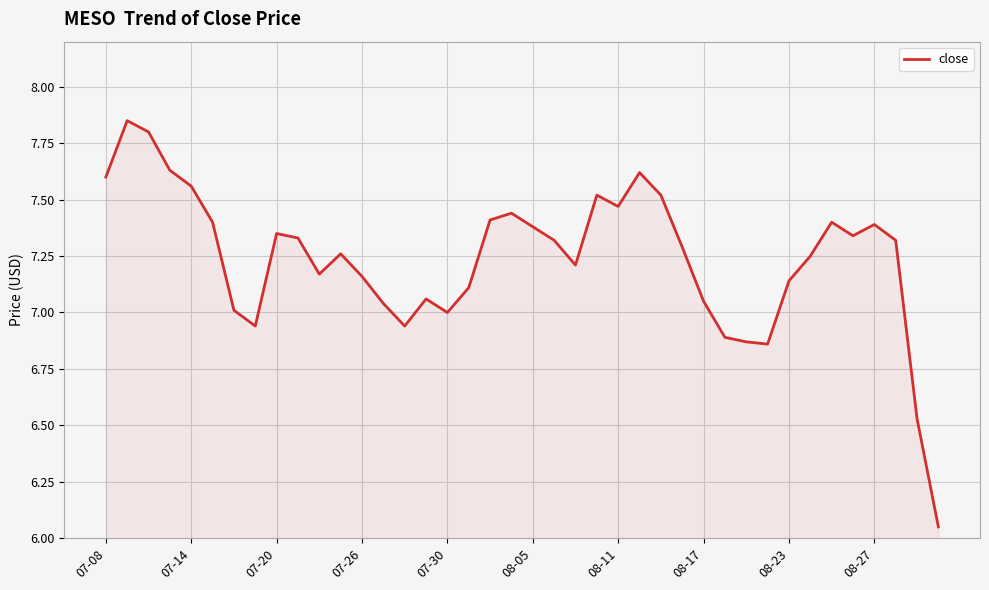

How many distinct data groups are displayed?

1